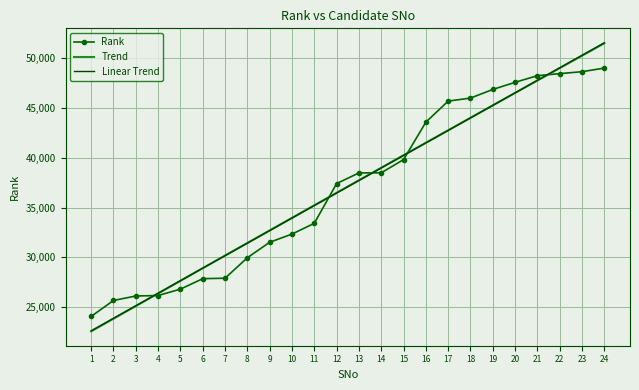

Between 5 and 12, which is larger?

12